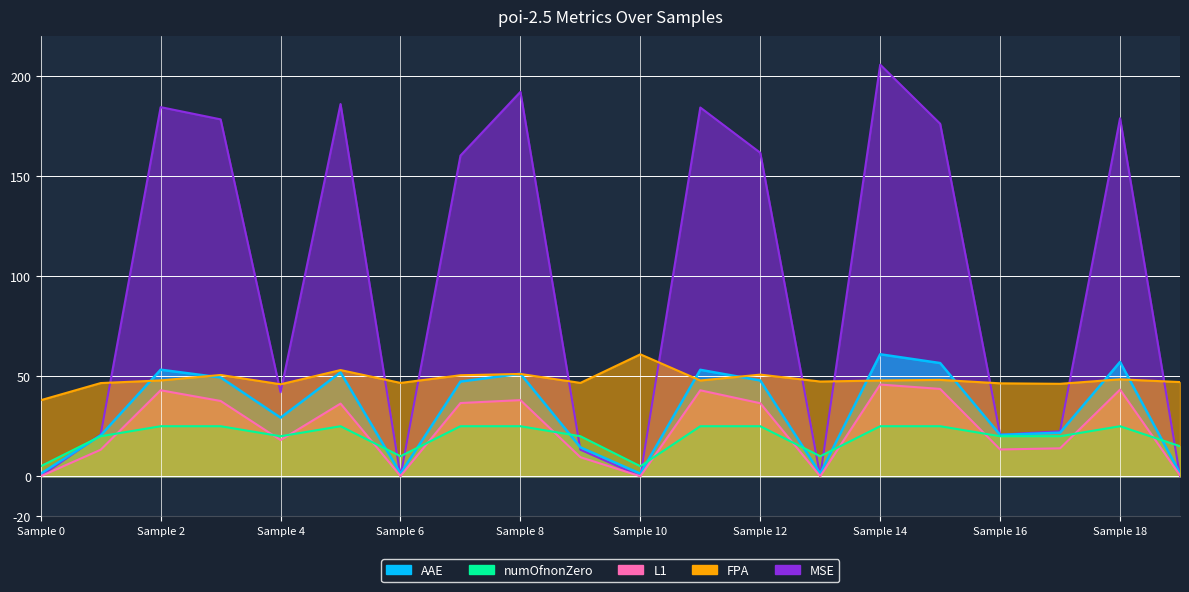

What are all the series names shown in the legend?

AAE, MSE, L1, FPA, numOfnonZero